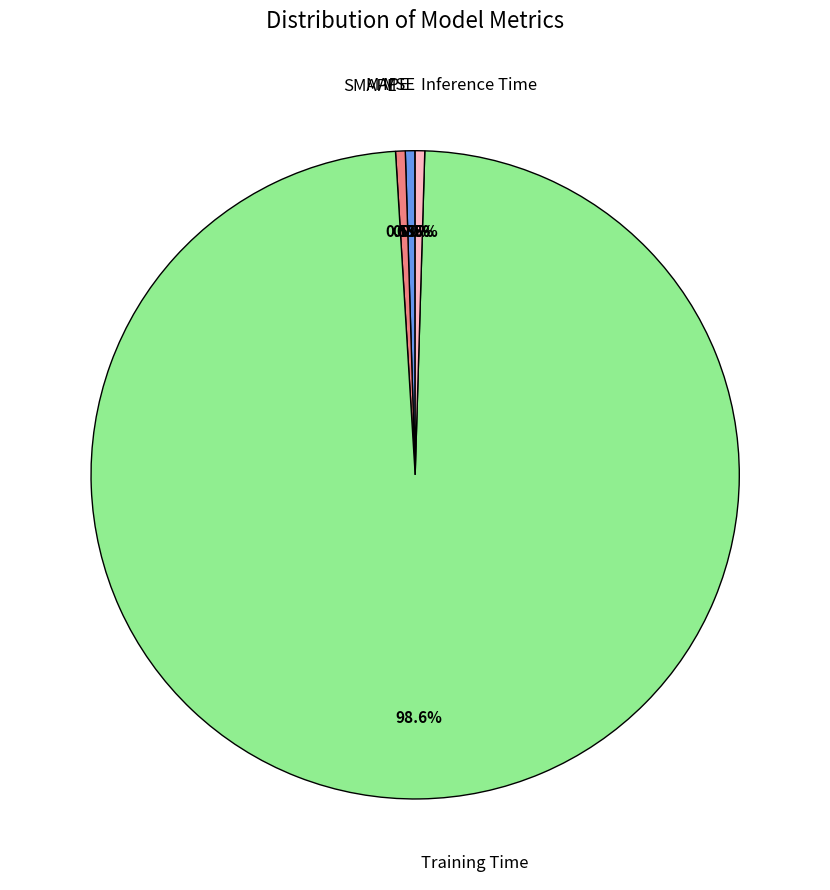

Is there any slice that represents more than half of the pie?

Yes